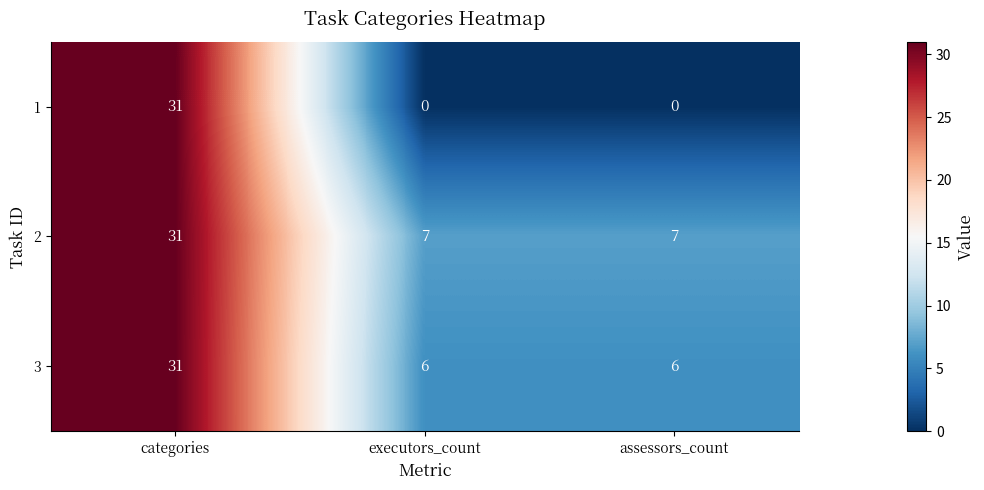

Which series has the widest spread of values?

1